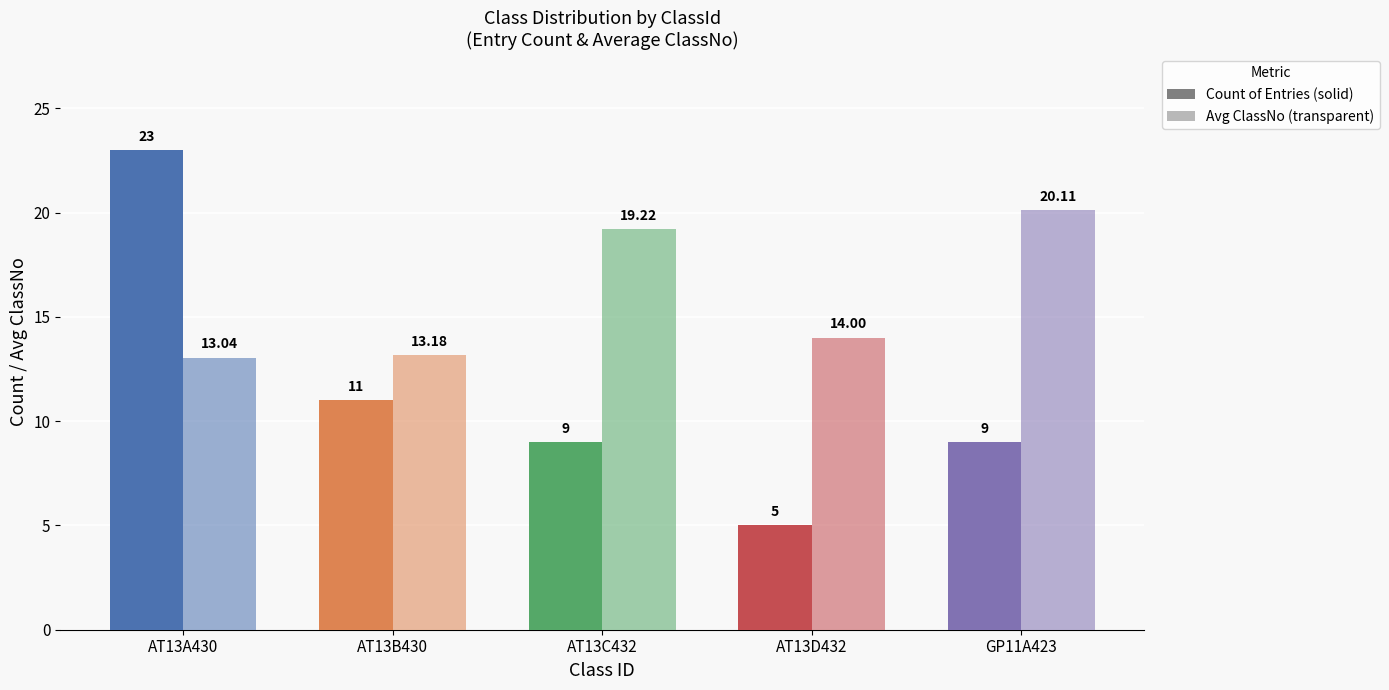

What is the greatest value displayed?

23.0